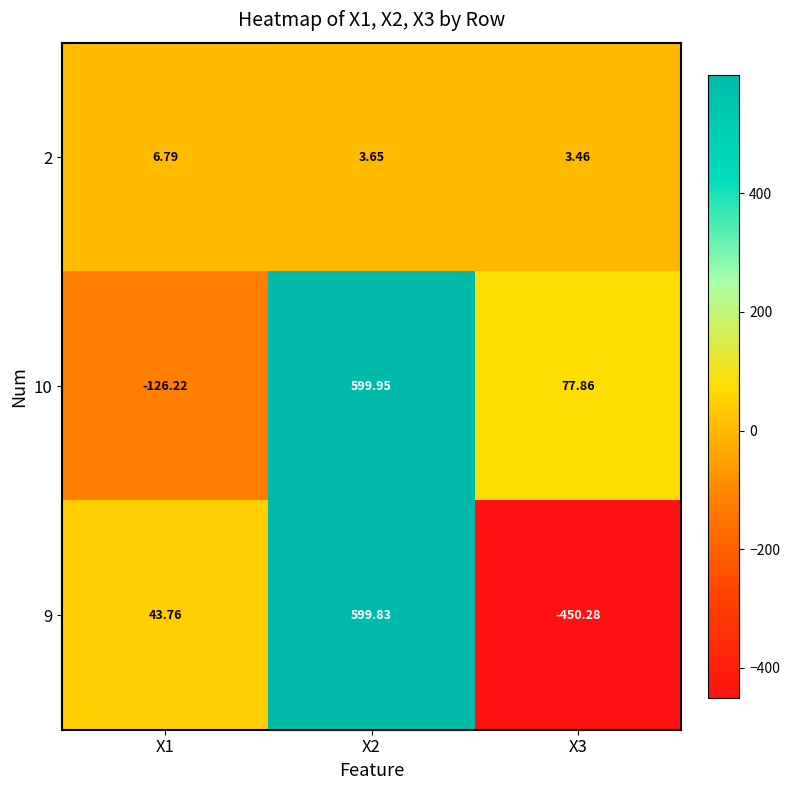

Is the value of 9 at X3 greater than the value of 2 at X2?

No